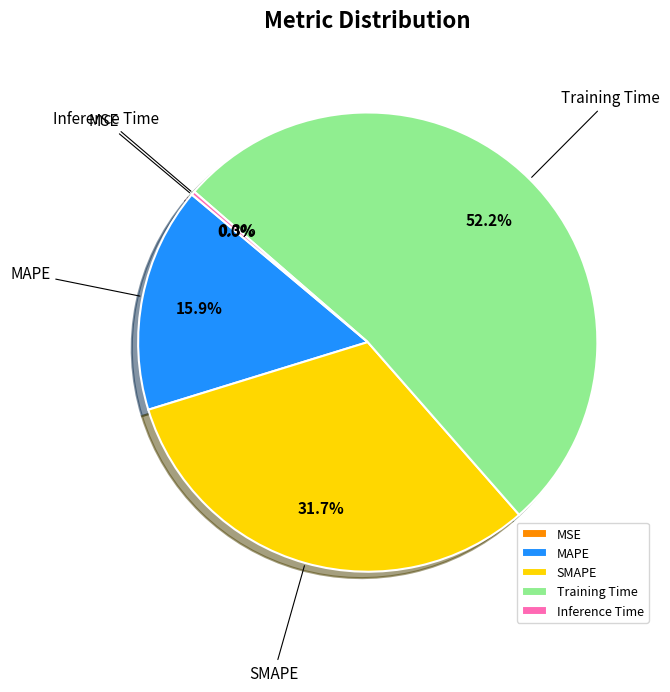

What percentage do MAPE and Training Time together represent?

68.0%